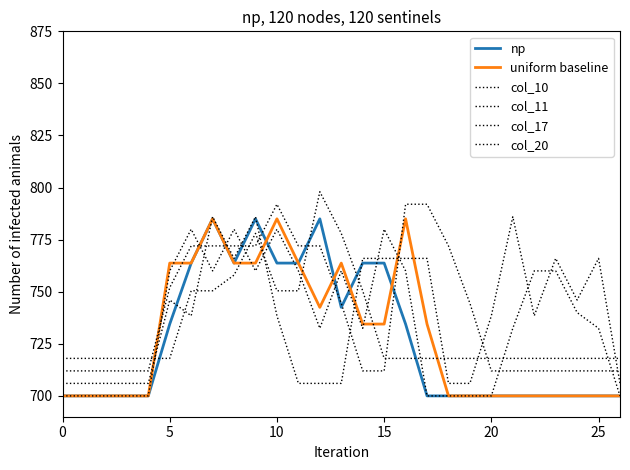

Does the chart have visible grid lines?

No